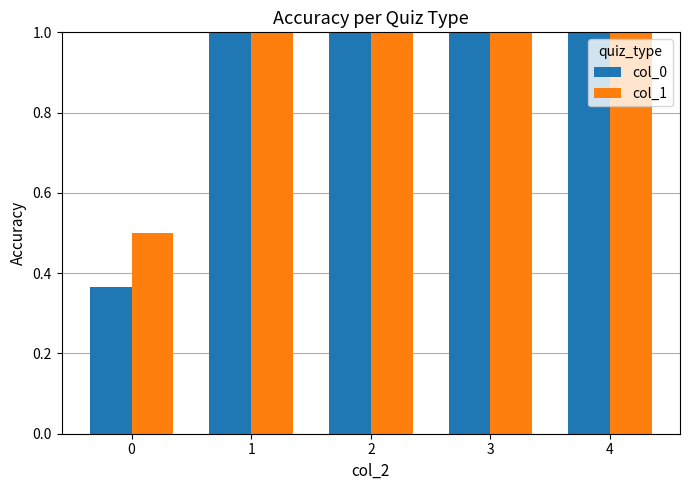

Reading left to right, extract all data points from this chart.

col_0: 0.4	3.1	3.2	3.0	2.9
col_1: 0.5	3.2	3.3	3.2	3.1